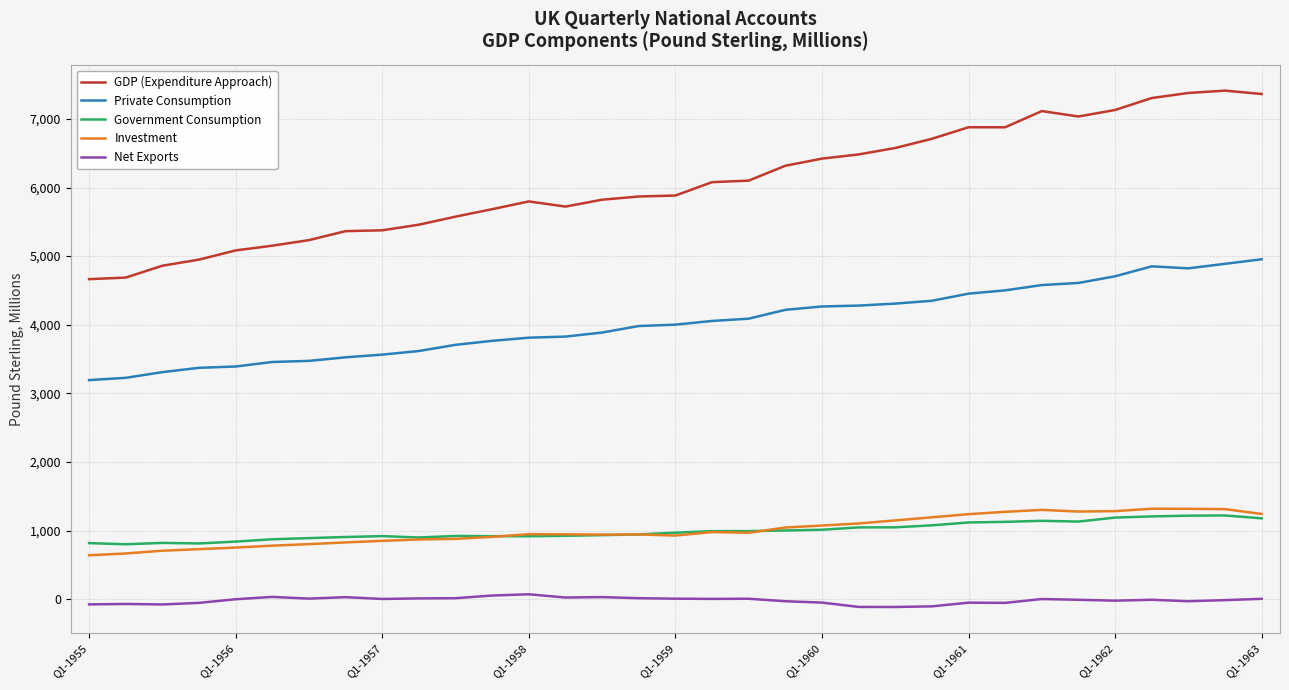

True or false: Government Consumption and GDP (Expenditure Approach) intersect in this chart.

False